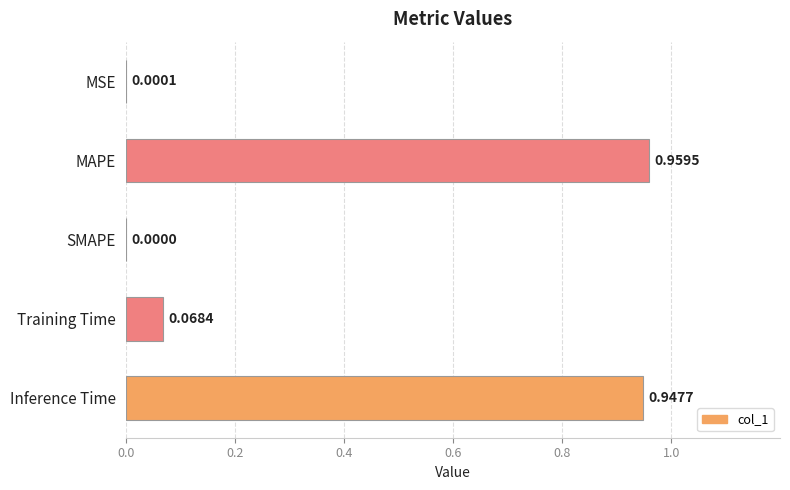

What is the average value?

0.4